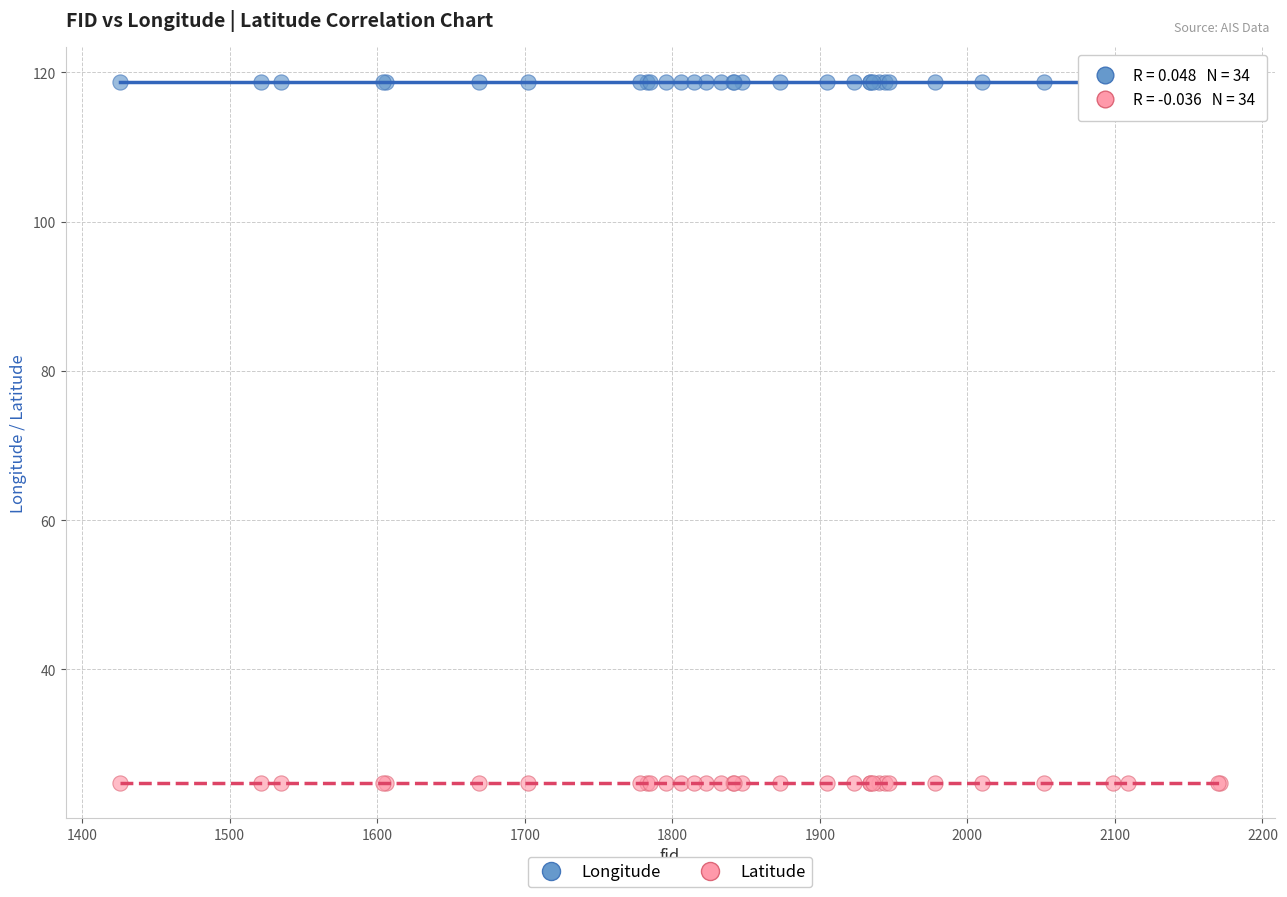

Which series has the widest spread of Y values?

Longitude